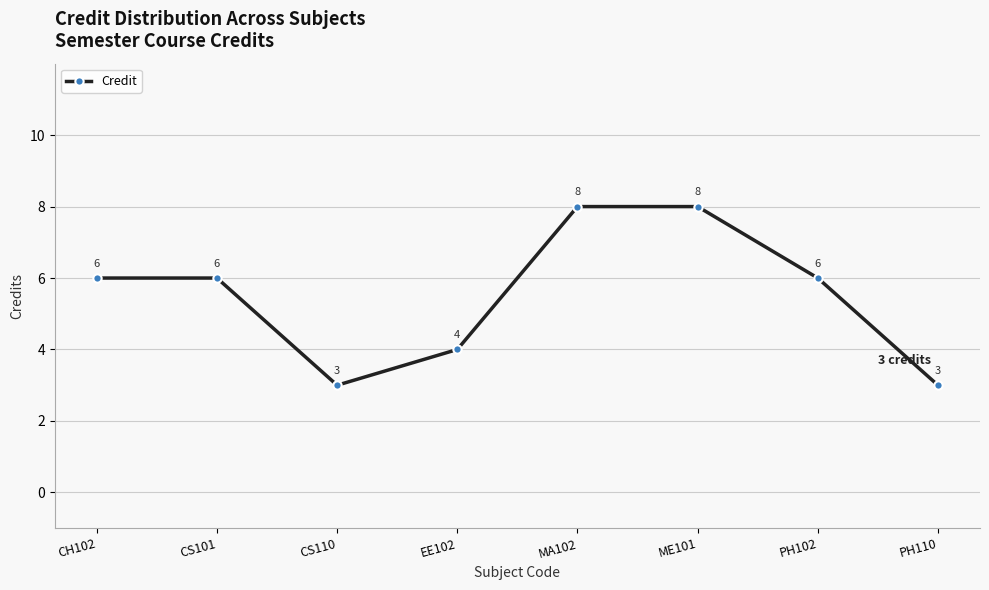

Count the values in the range 4 to 8.

6